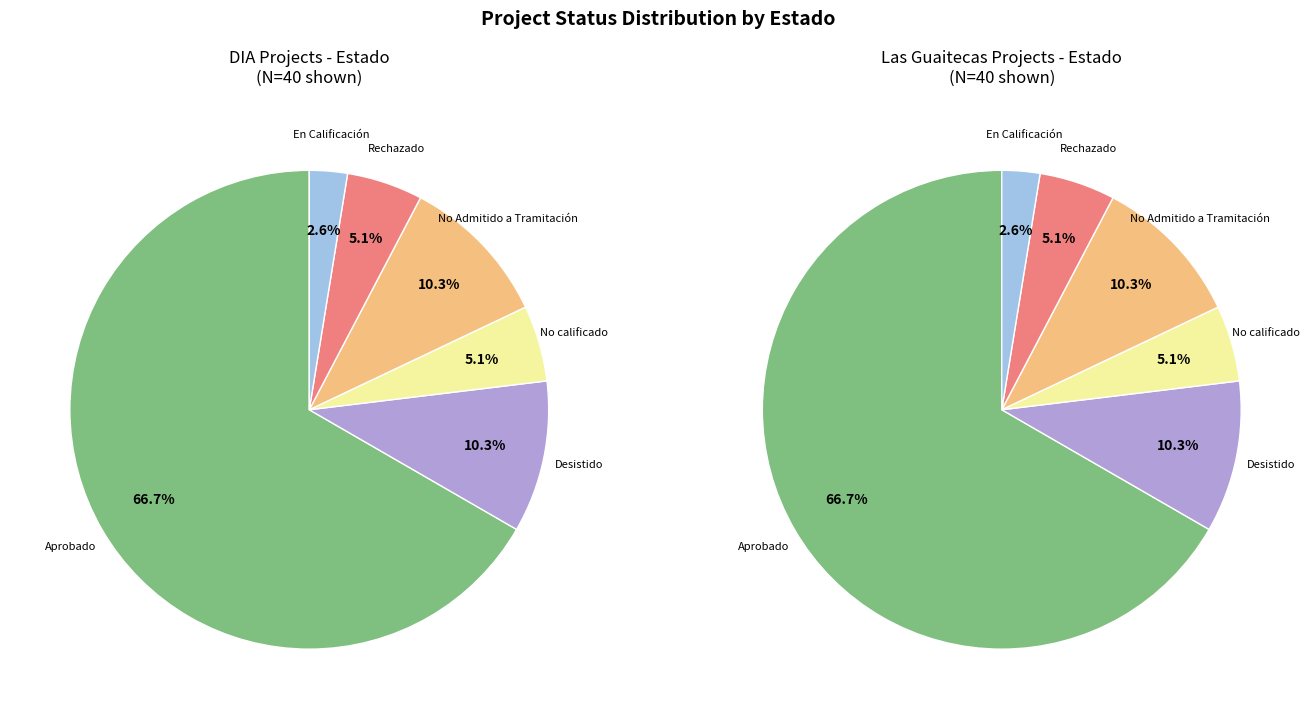

Which series changed the most between No calificado and Rechazado?

left